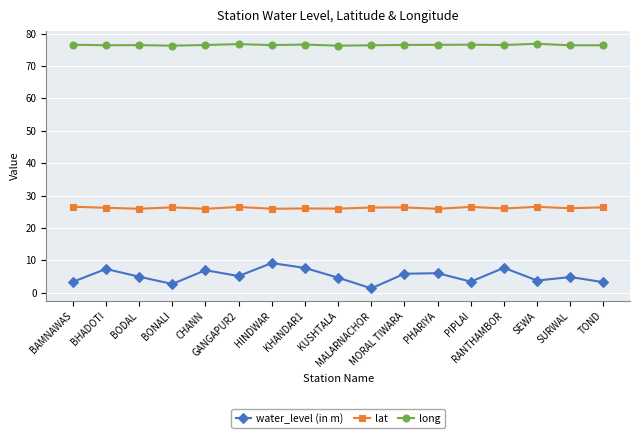

How many lines are shown in the chart?

3